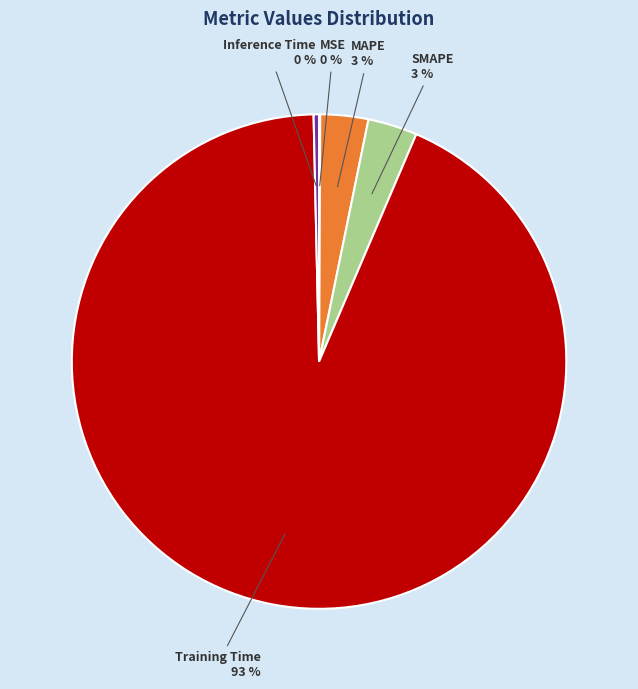

Is there any slice that represents more than half of the pie?

Yes